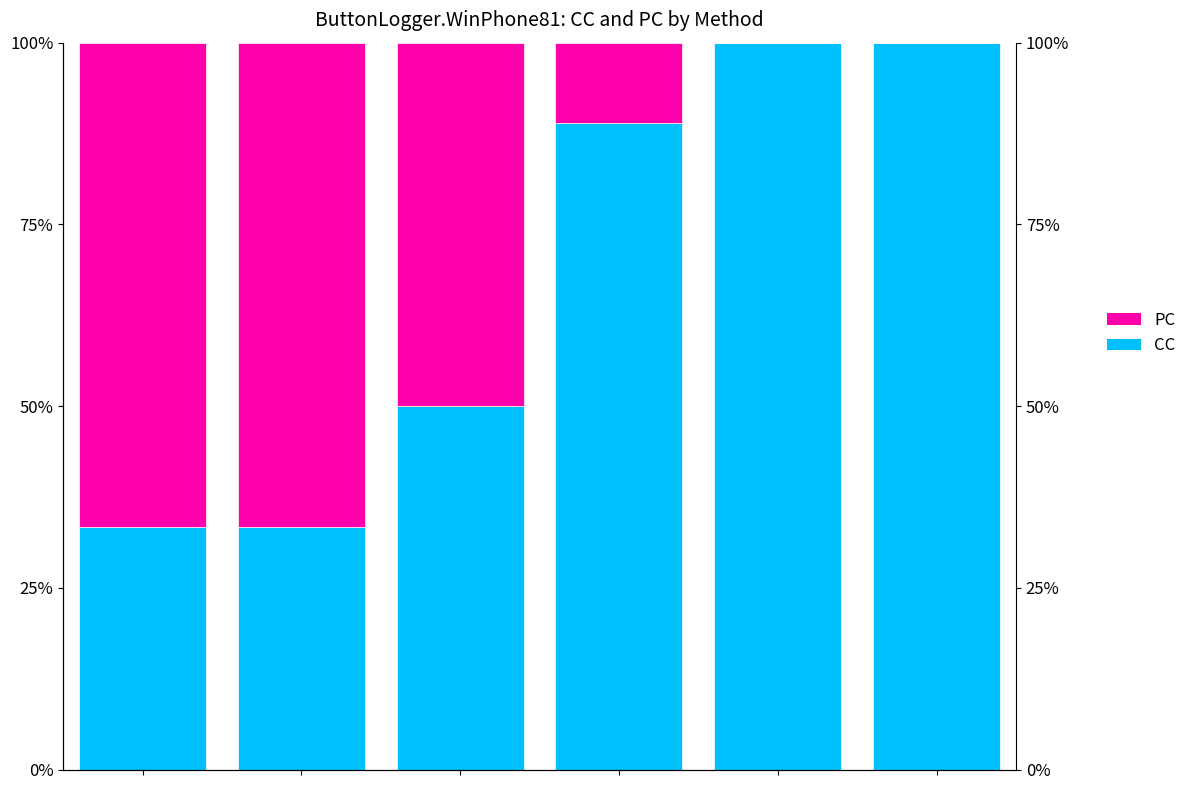

How many bars are there in each group?

2